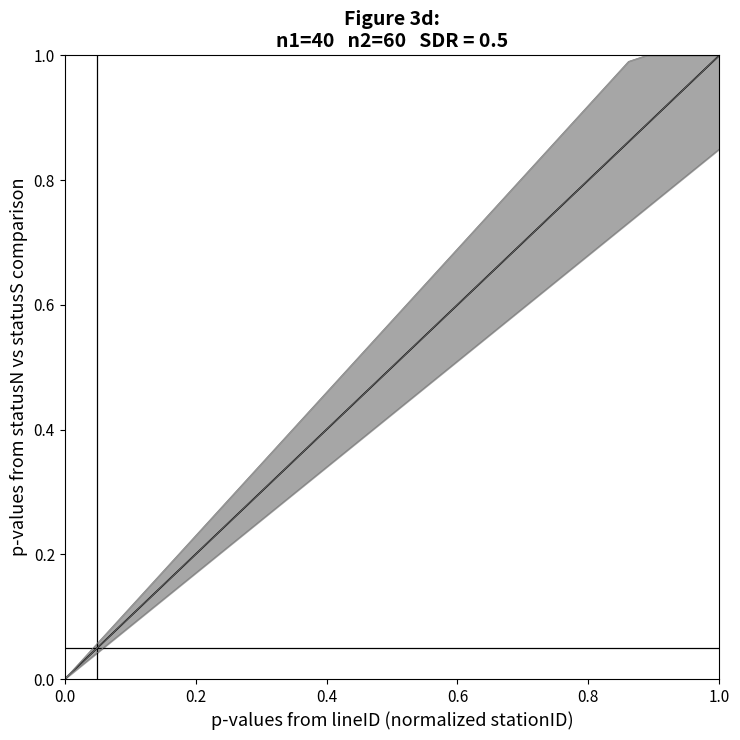

What is the difference between the highest and lowest values at 17?

0.1